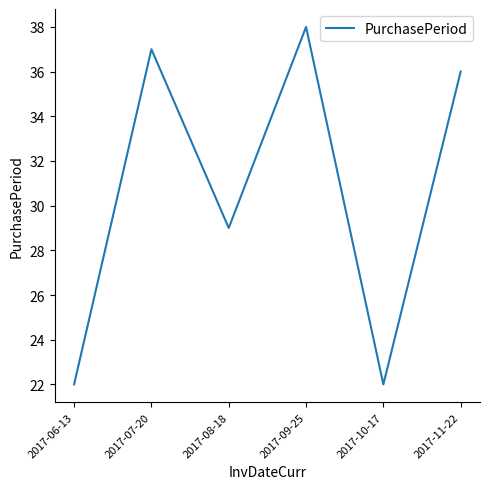

How many interior local peaks (higher than both neighbors) does the data have?

2